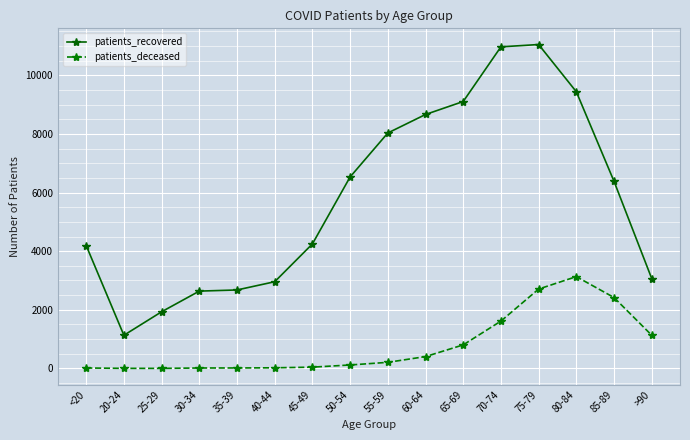

Where is the first local minimum for patients_recovered?

20-24